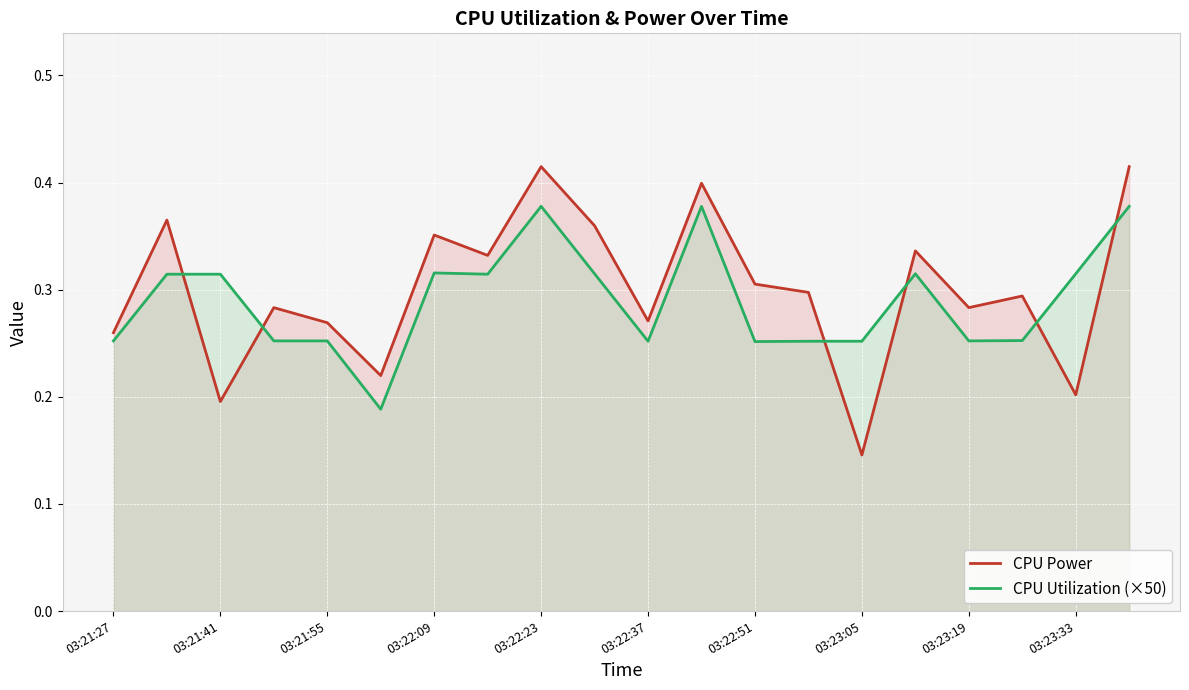

Which series has the widest spread of values?

CPU Power